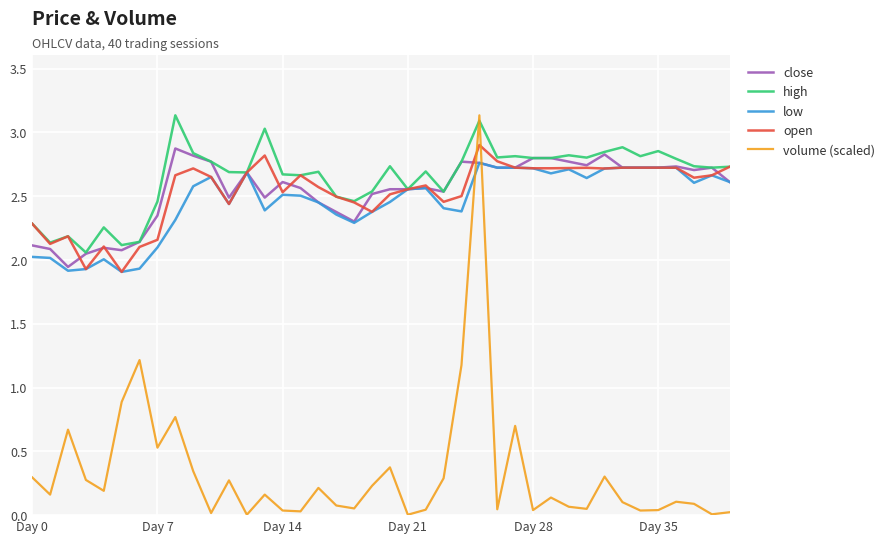

Which series has the largest range (max minus min)?

volume (scaled)